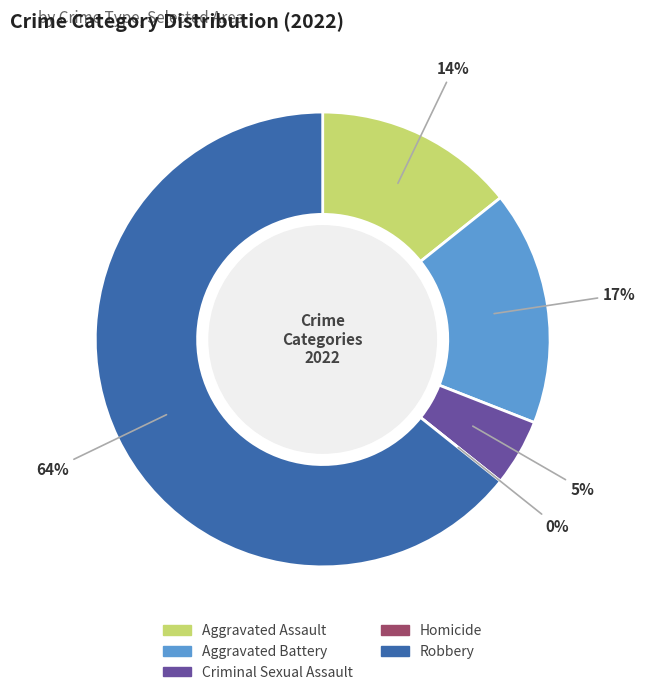

What is the majority slice?

Robbery